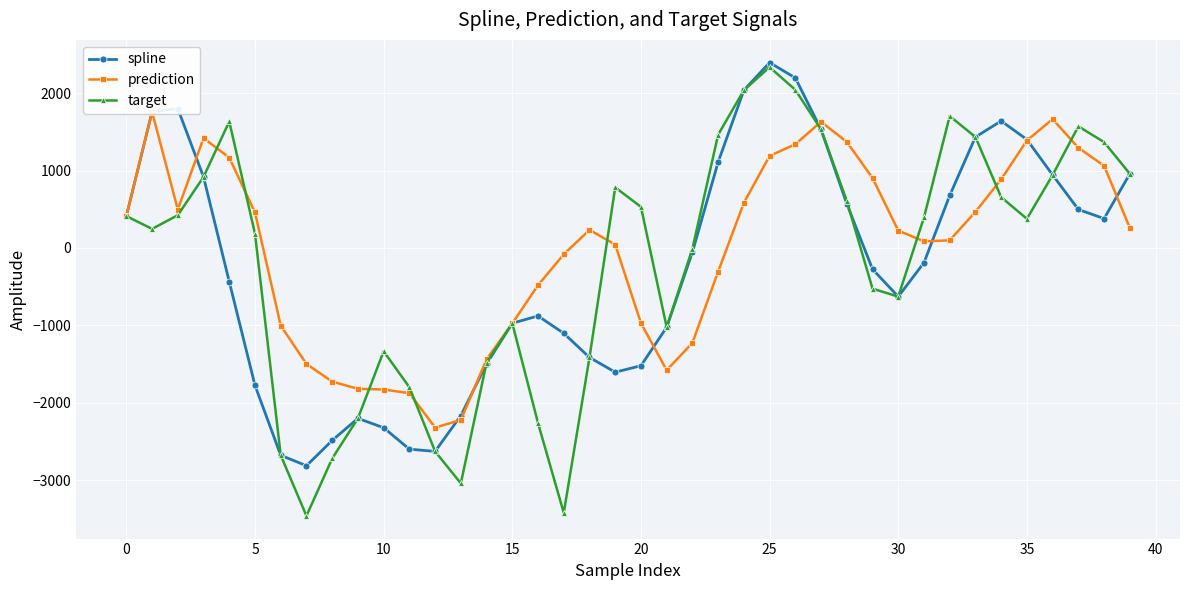

How many interior local valleys does the prediction series have?

4